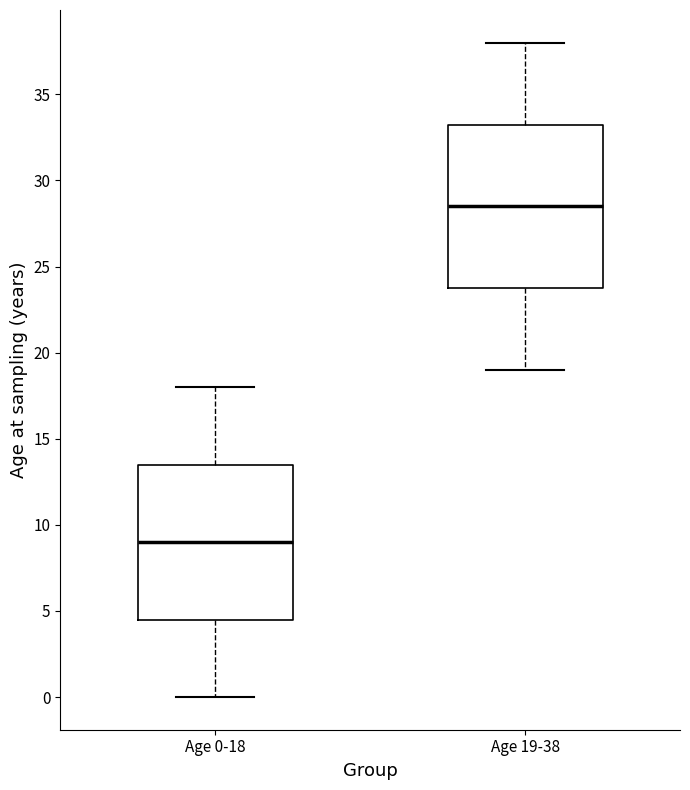

Reading left to right, read every box against the y-axis: the position of its median line, the range the box covers, and the ends of its whiskers. The values are not printed on the chart, so give them approximately, as read against the axis.

Age 0-18: median 9.0, box 4.5 to 13.5, whiskers 0.0 to 18.0
Age 19-38: median 28.5, box 24.0 to 33.5, whiskers 19.0 to 38.0